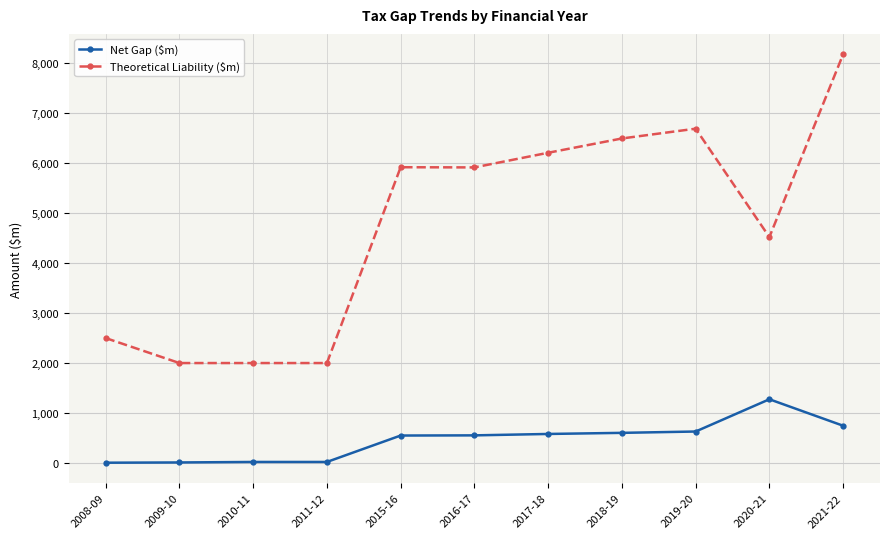

How many categories are shown in the chart?

11